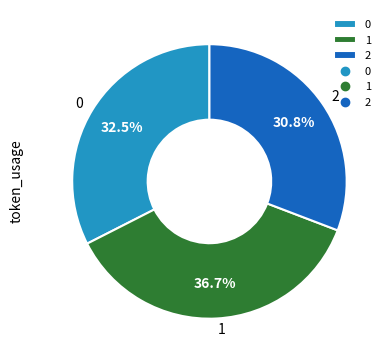

How many slices are in this pie chart?

3